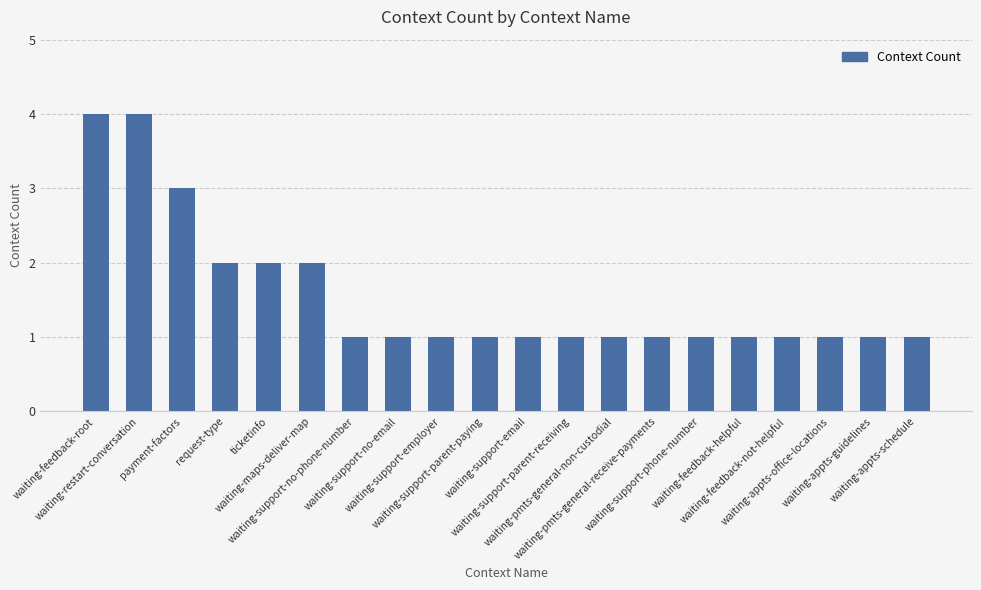

Is it true that the value at waiting-appts-schedule is 0?

False